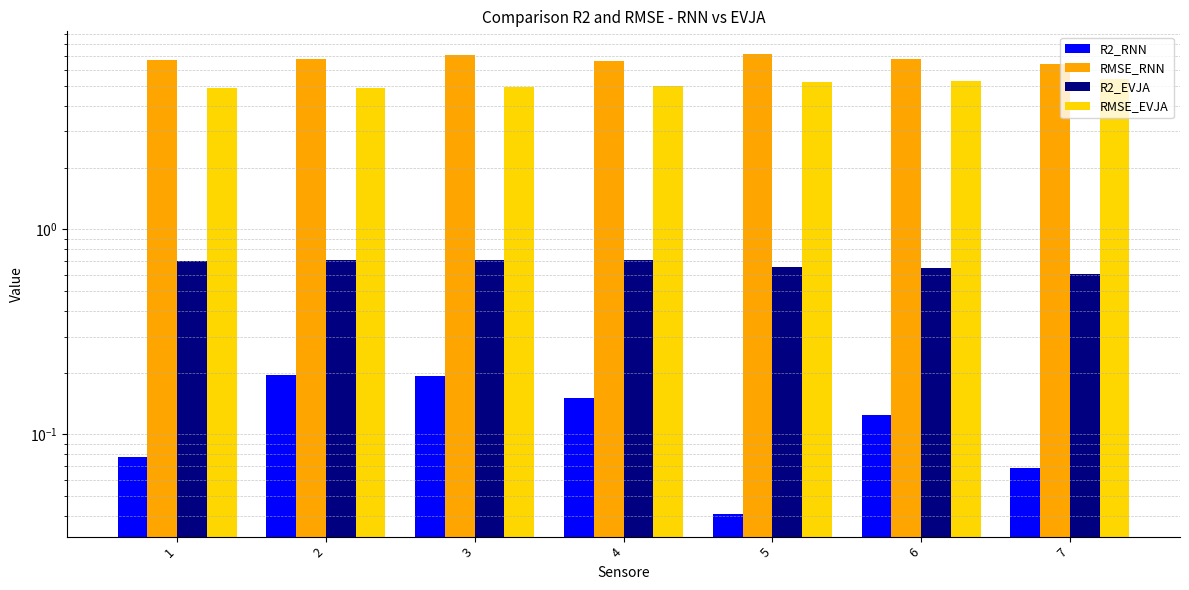

At which category does the chart reach its minimum across all series?

5